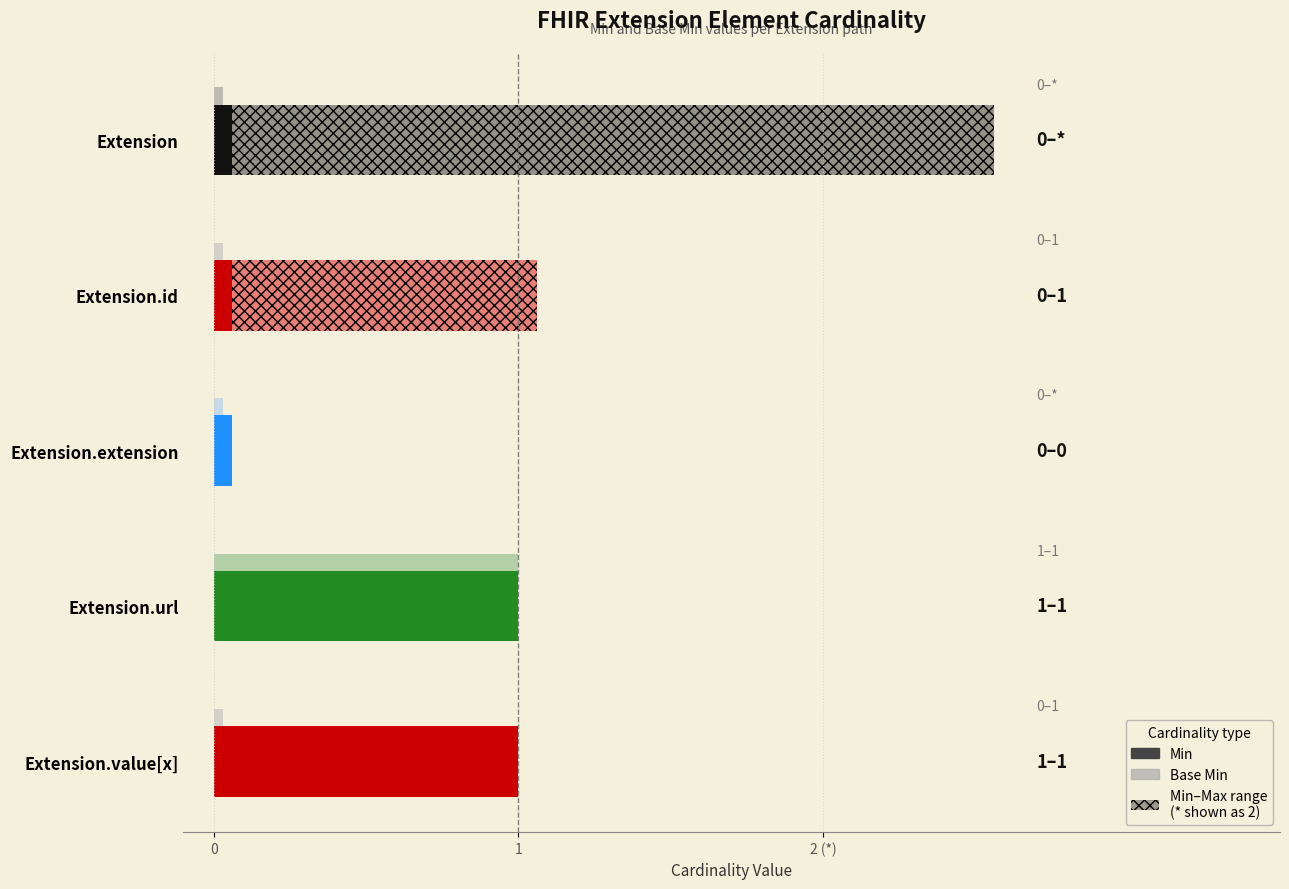

How many groups of bars are there?

5